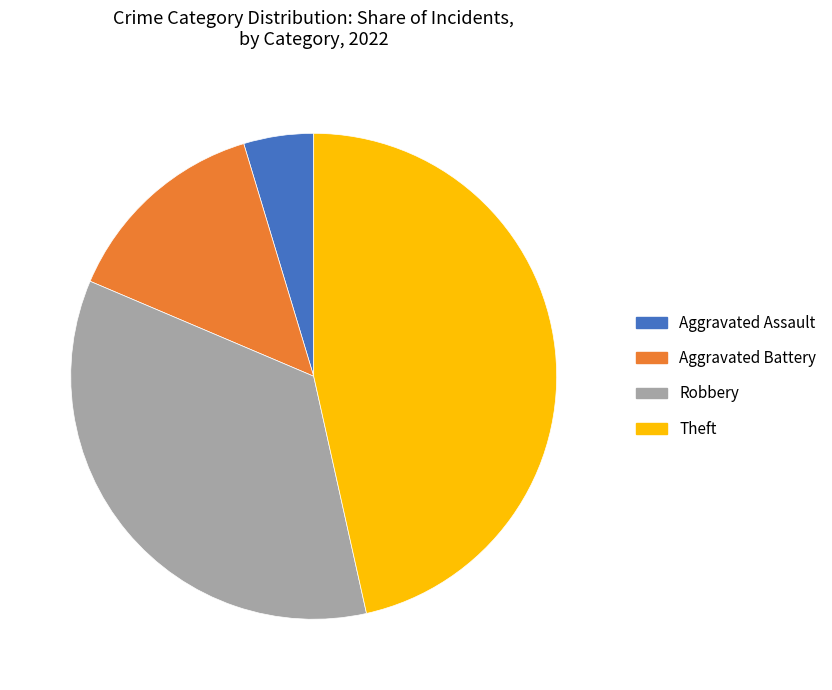

Is it true that Theft is 47% of the pie?

True